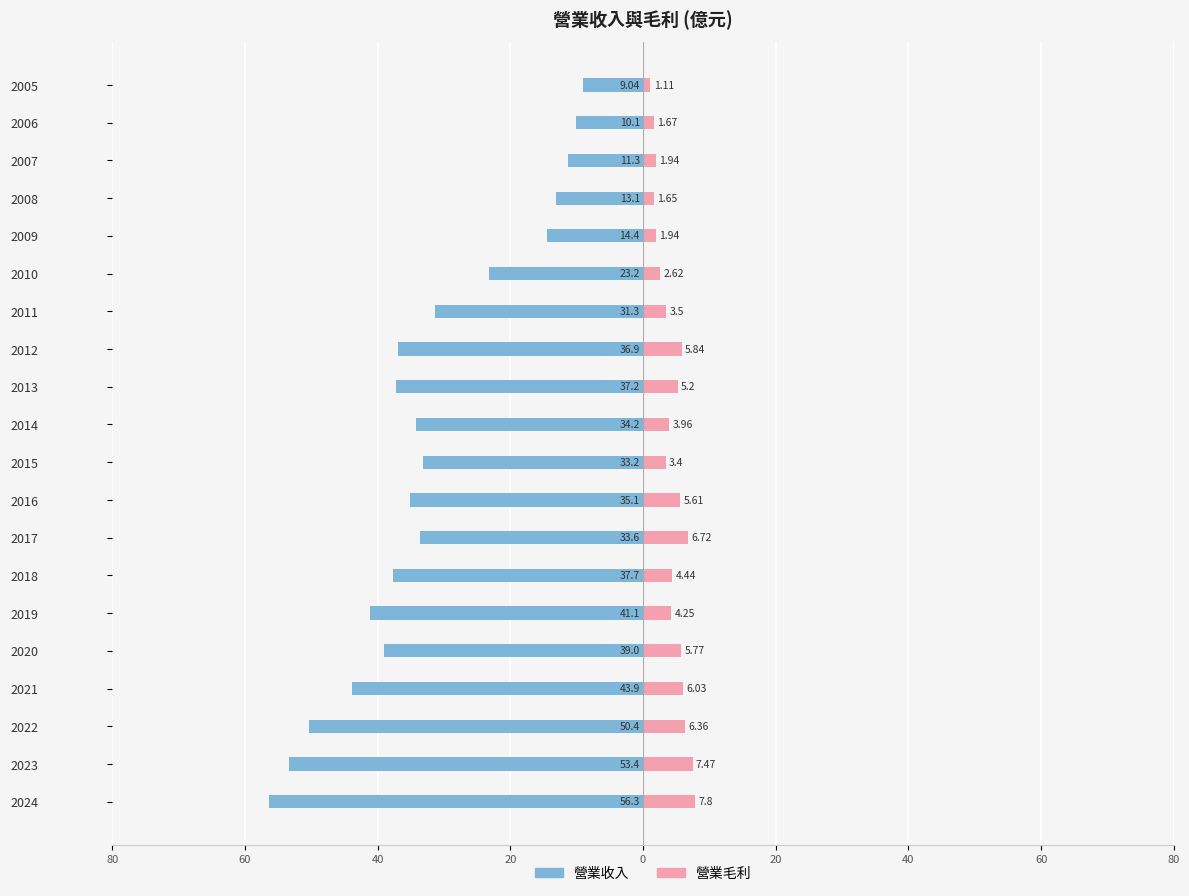

True or false: 營業收入 has a value of -36.9 at 2012.

True